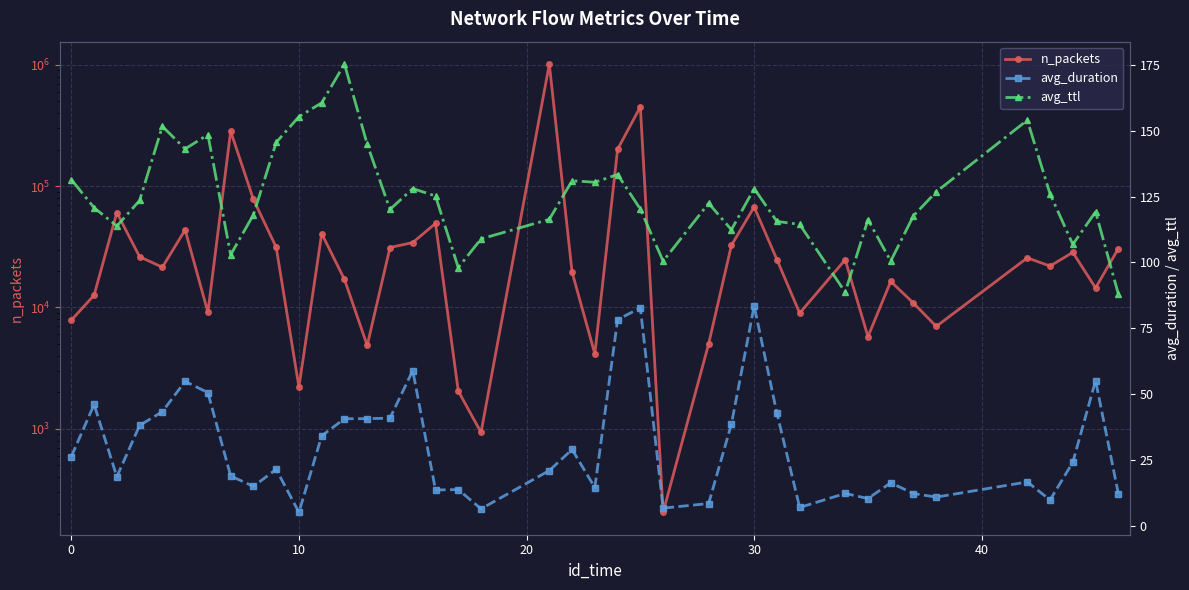

Does the chart have visible grid lines?

Yes